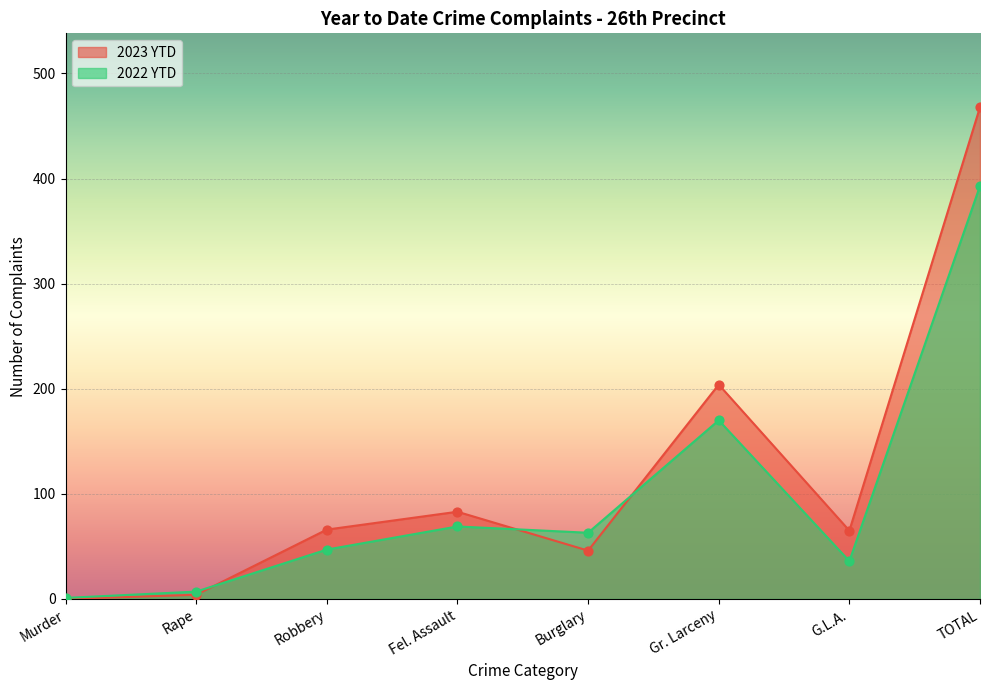

Is the value of 2023 YTD at Burglary greater than the value of 2022 YTD at Burglary?

No